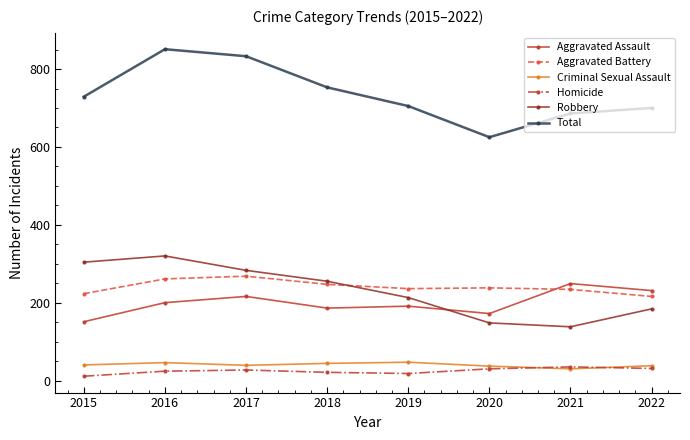

The value of Aggravated Assault at 2015 is 69. True or false?

False